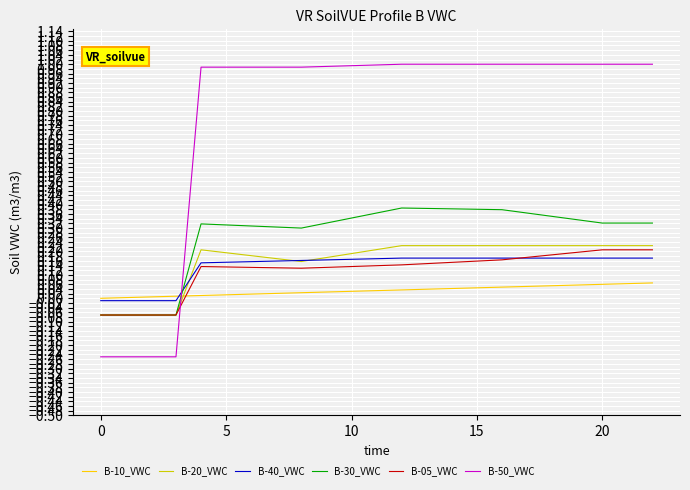

True or false: B-10_VWC and B-30_VWC intersect in this chart.

True